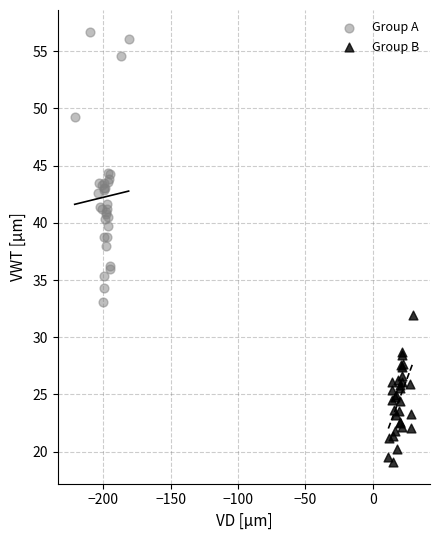

Which series contains the highest Y value?

Group A